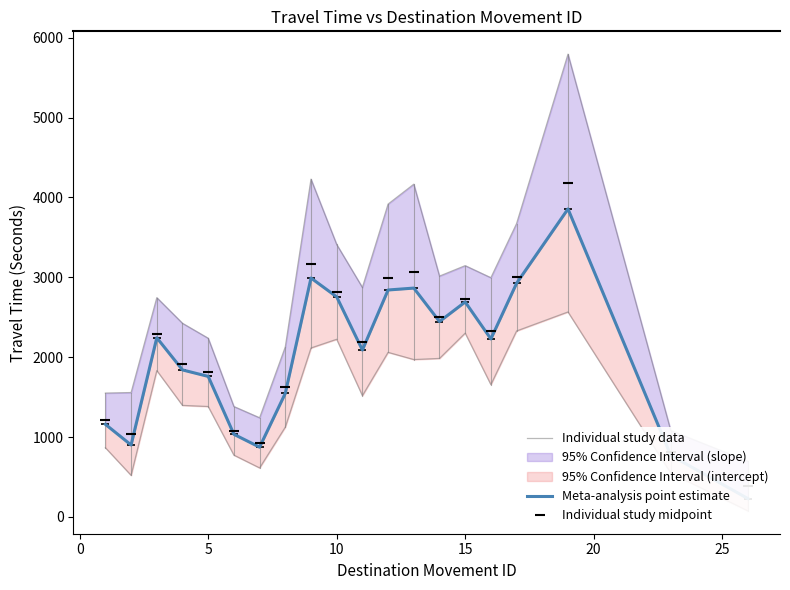

True or false: Meta-analysis point estimate and Individual study midpoint intersect in this chart.

False